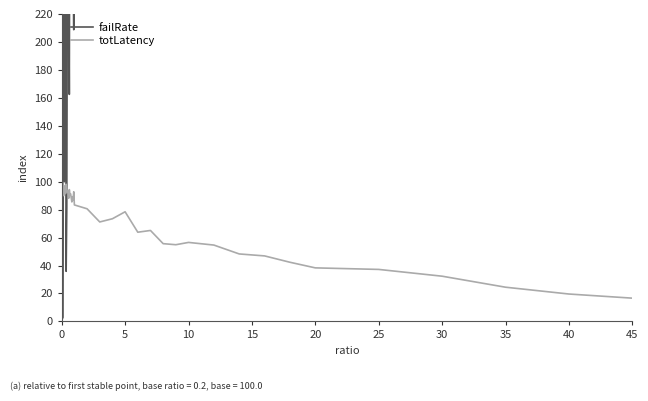

Reading right to left, extract all data points from this chart.

failRate: 2093.3	2075.8	1980.8	1930.6	1609.3	1387.2	1570.2	1561.1	1300.5	1655.8	1262.9	1272.9	1192.8	1005.7	899.8	838.1	841.4	559.2	771.1	472.8	208.8	270.9	330.3	317.7	258.0	422.3	393.9	162.5	250.4	265.7	270.8	81.4	35.9	301.6	133.3	100.0	237.3	2.9	1.9	0.0
totLatency: 16.6	19.6	24.5	32.4	37.2	38.3	42.3	46.9	48.3	54.6	56.5	54.9	55.6	65.1	63.8	78.5	73.5	71.2	80.6	83.4	92.8	86.7	89.3	85.5	88.5	91.3	90.8	94.3	88.1	93.3	92.5	94.1	98.2	91.4	96.5	97.1	90.0	99.2	99.8	100.0